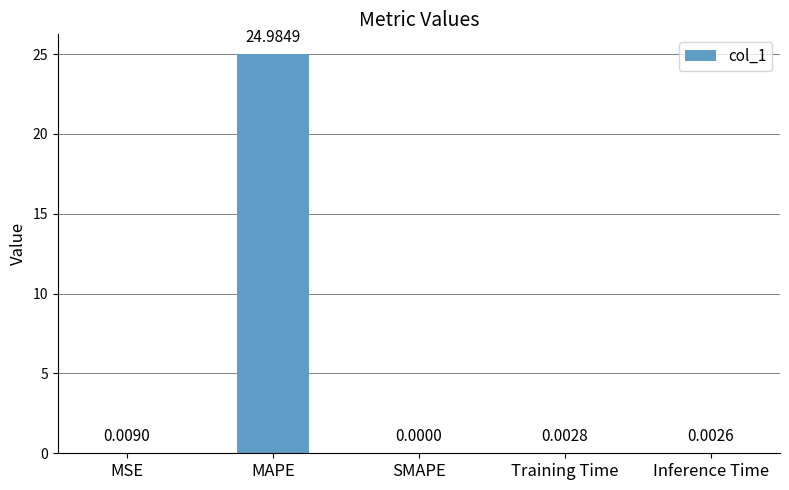

Where is the data nearest to the value 12?

MSE